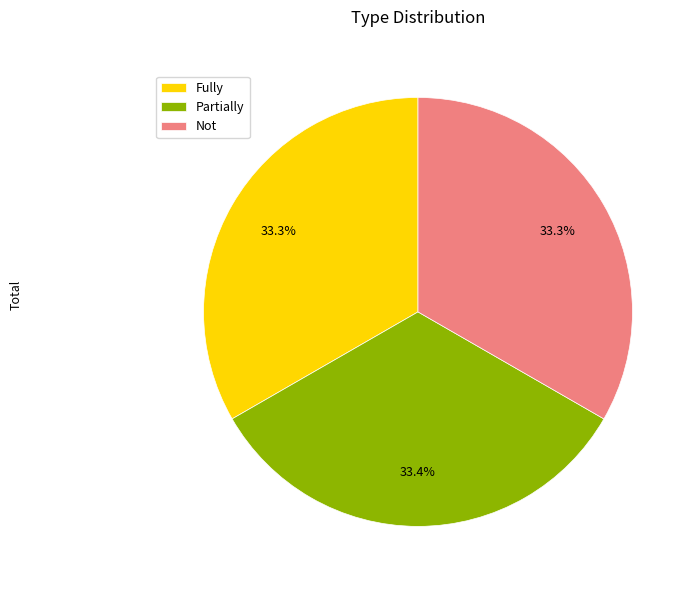

The Fully slice represents 18% of the pie. True or false?

False